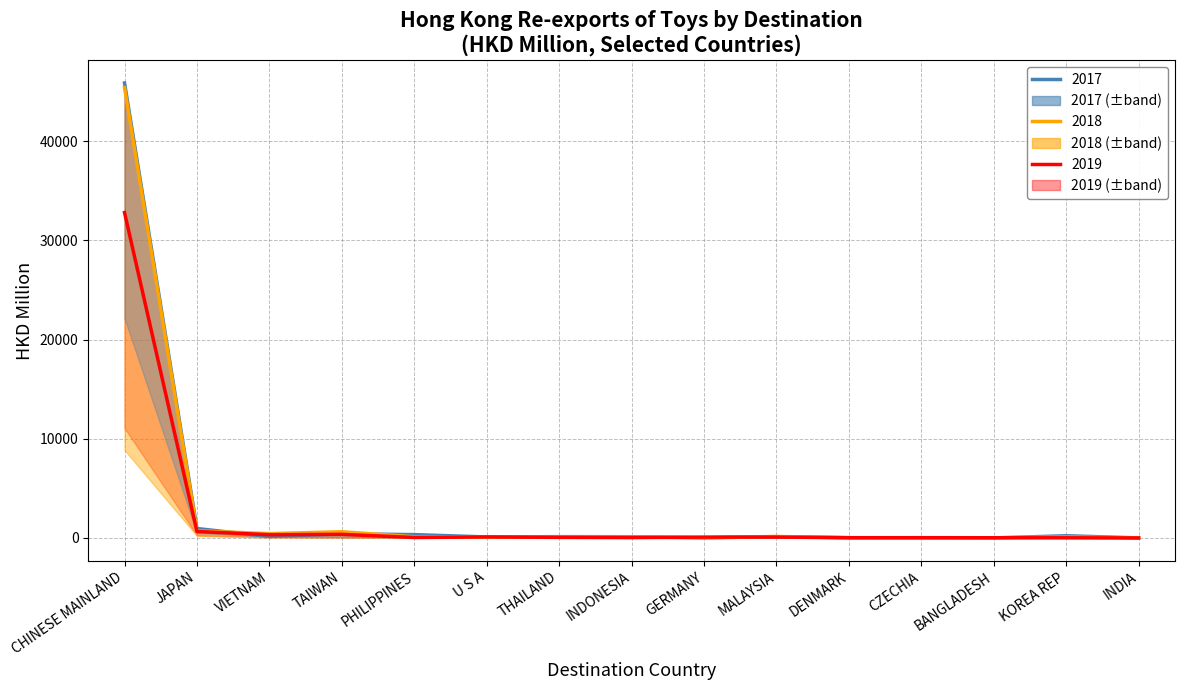

What is the total value across all series at CHINESE MAINLAND?

124116.3